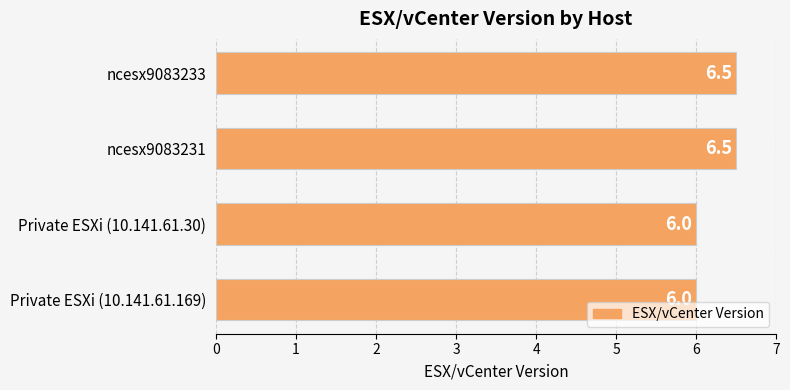

What is the ratio of the value at Private ESXi (10.141.61.169) to the value at ncesx9083233?

0.9